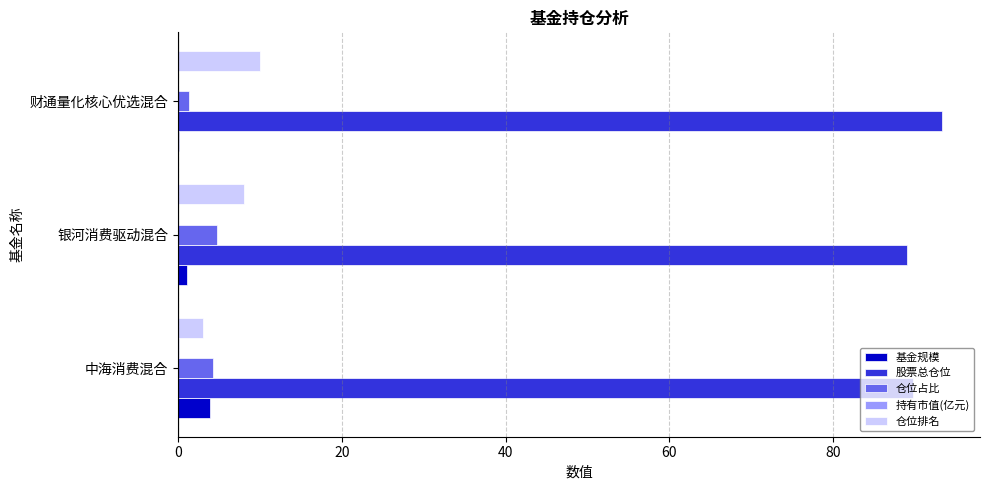

The value of 仓位排名 at 财通量化核心优选混合 is 2.2. True or false?

False